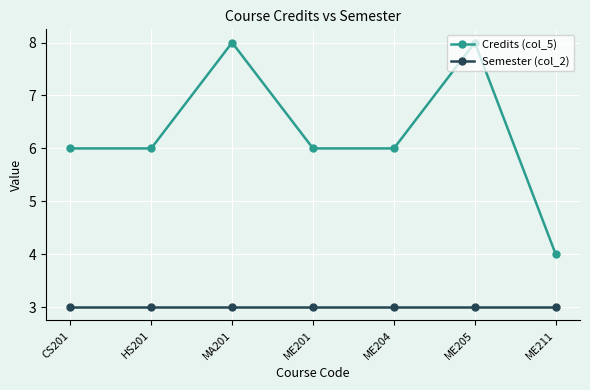

At which category does Credits (col_5) reach its first local peak?

MA201